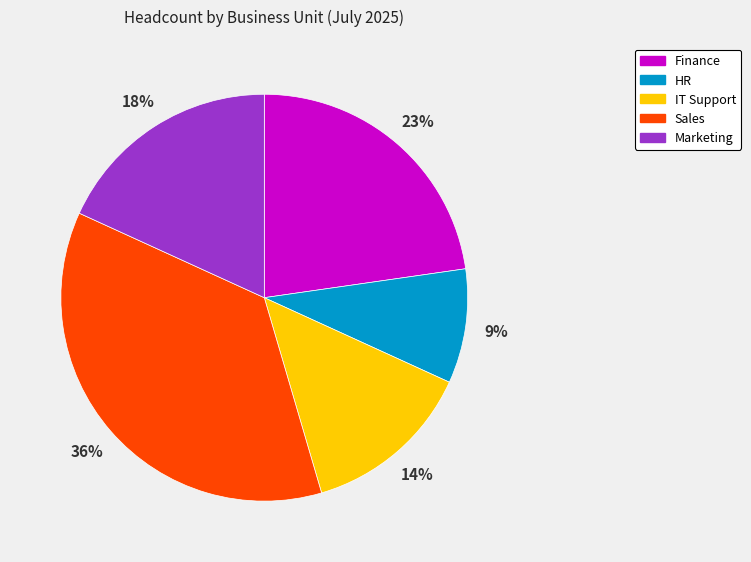

Which slice is the largest?

Sales